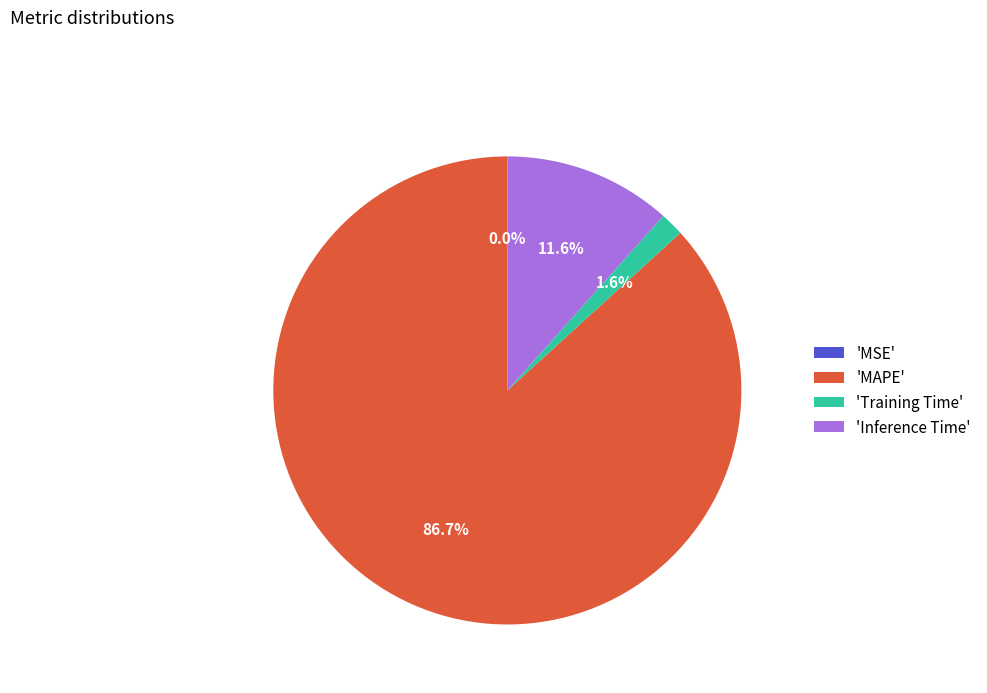

Between 'MAPE' and 'Inference Time', which is larger?

'MAPE'